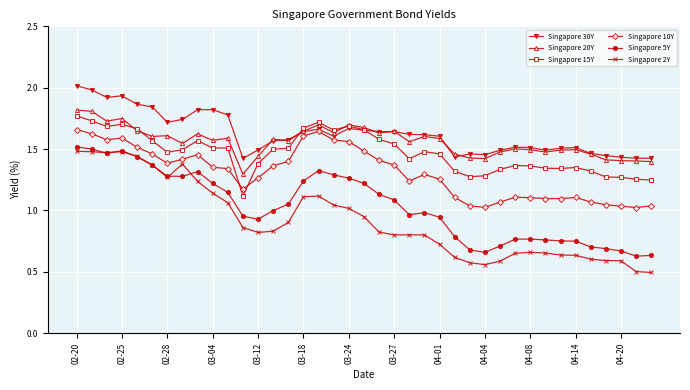

Which series has the widest spread of values?

Singapore 2Y